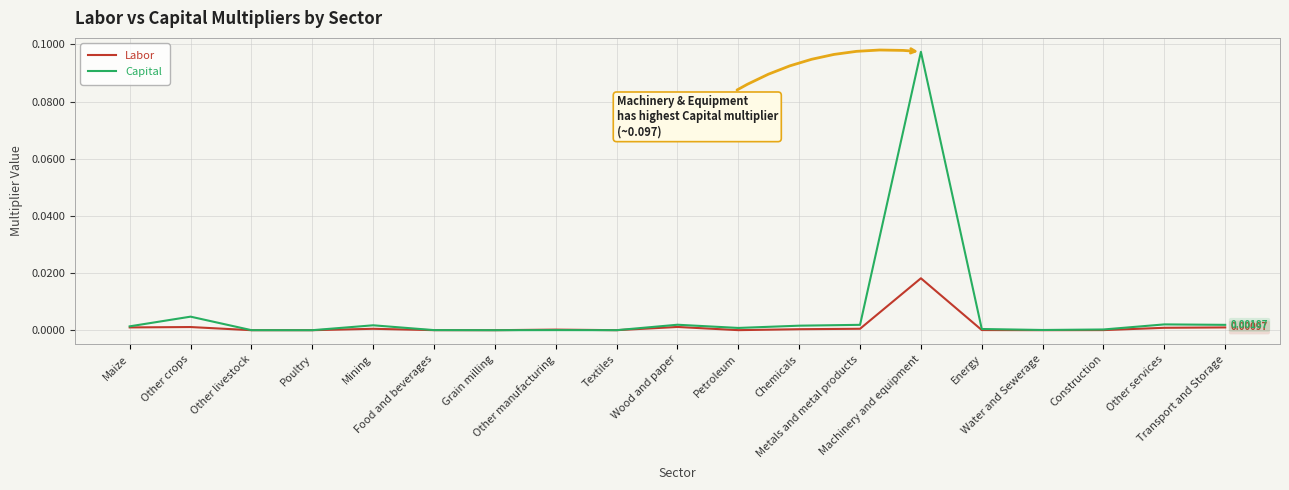

Does the chart display data point markers on the line(s)?

No